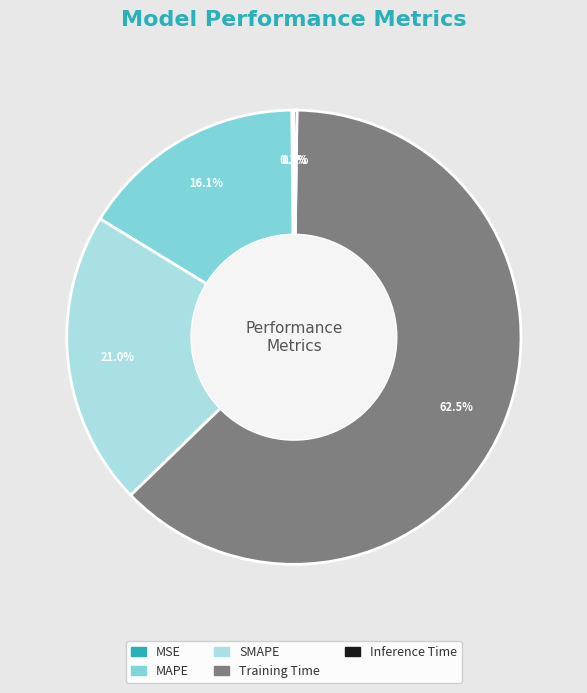

What percentage do MAPE and Training Time together represent?

78.7%